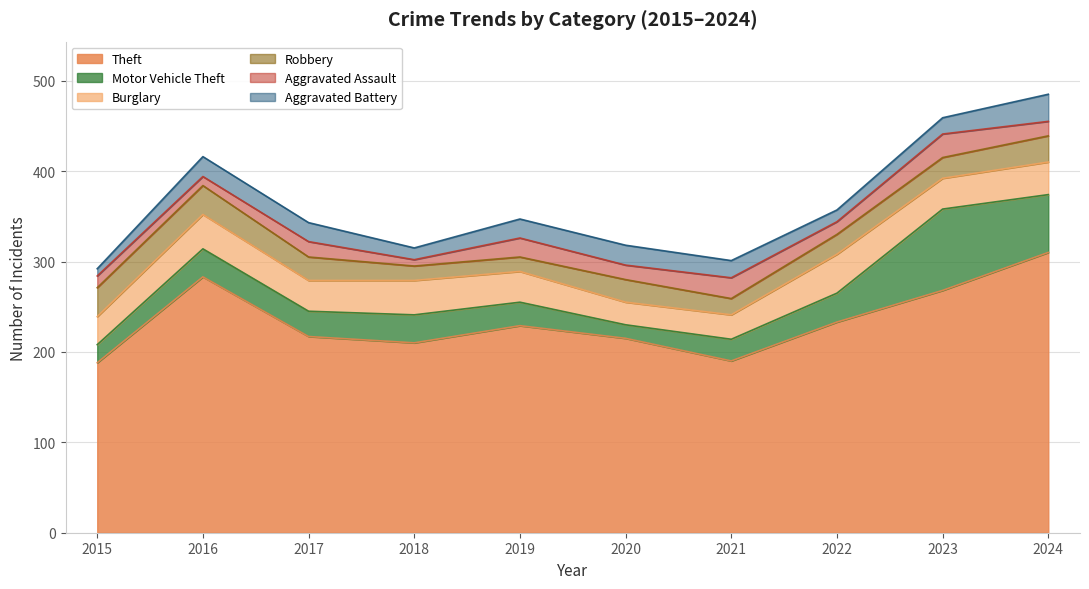

What is the total value across all series at 2018?

315